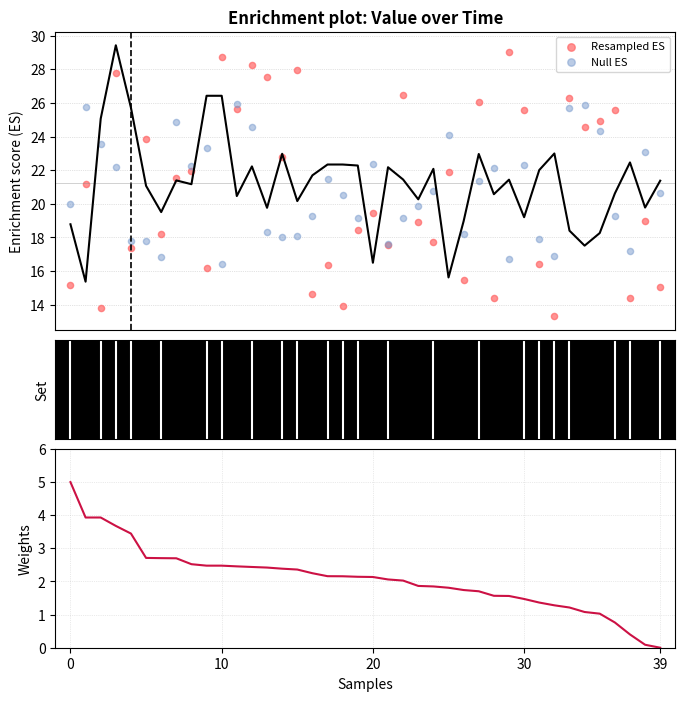

Is the value of Null ES at 36 greater than the value of Weights at 38?

Yes